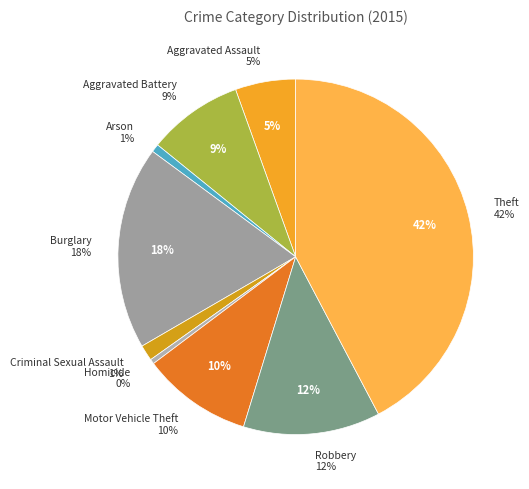

What percentage is the Motor Vehicle Theft slice, to the nearest percent?

10%